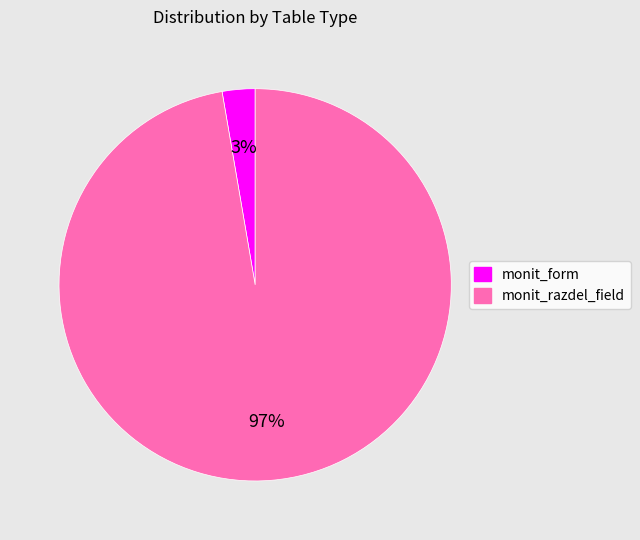

What is the smallest slice in the pie chart?

monit_form